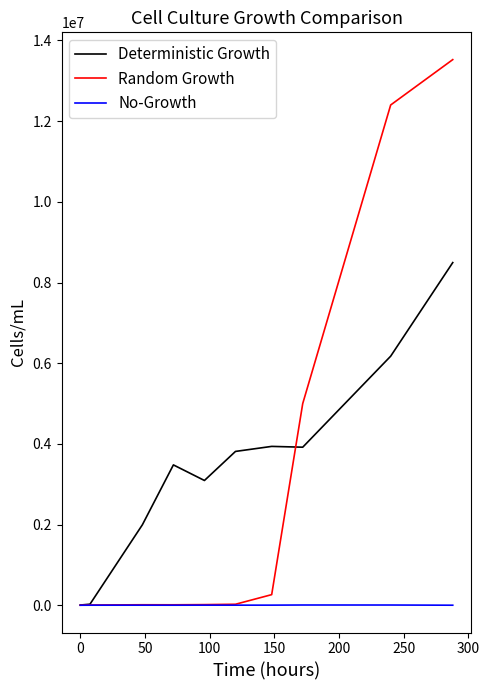

Which series has the widest spread of values?

Random Growth